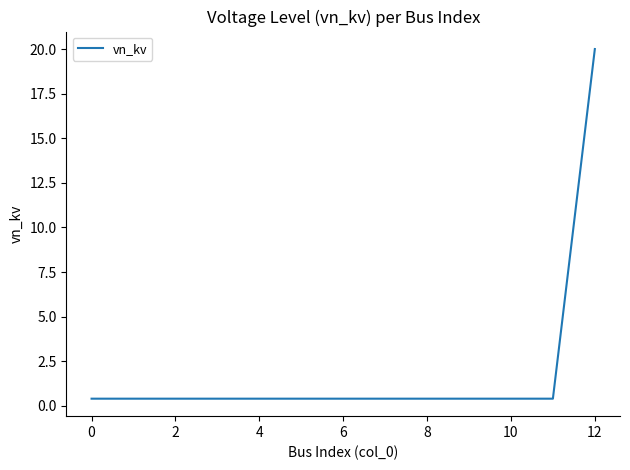

What is the difference between the maximum and minimum values?

19.6